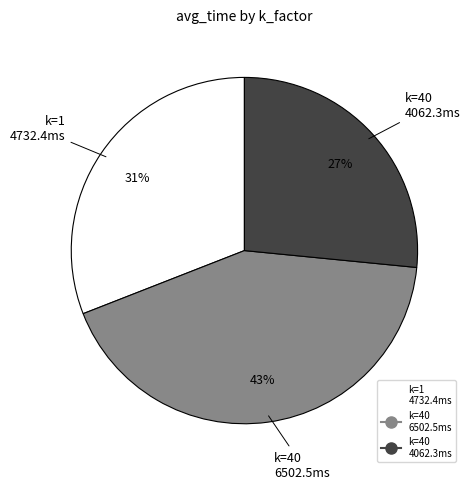

Is there any slice that represents more than half of the pie?

No